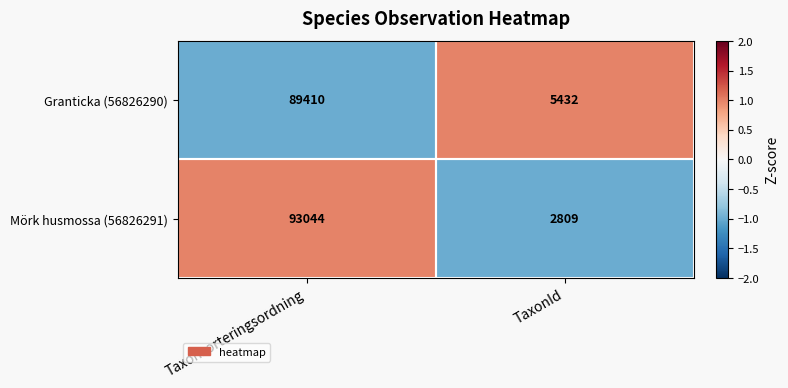

The Mörk husmossa (56826291) series shows 2809 at TaxonId. True or false?

True